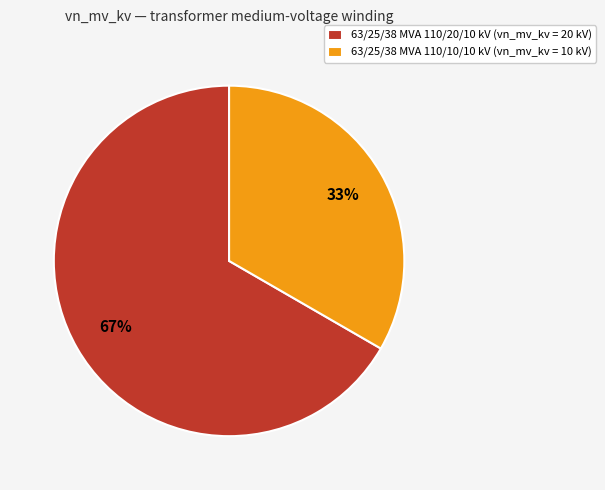

To the nearest percent, what is the combined percentage of 63/25/38 MVA 110/20/10 kV and 63/25/38 MVA 110/10/10 kV?

100%